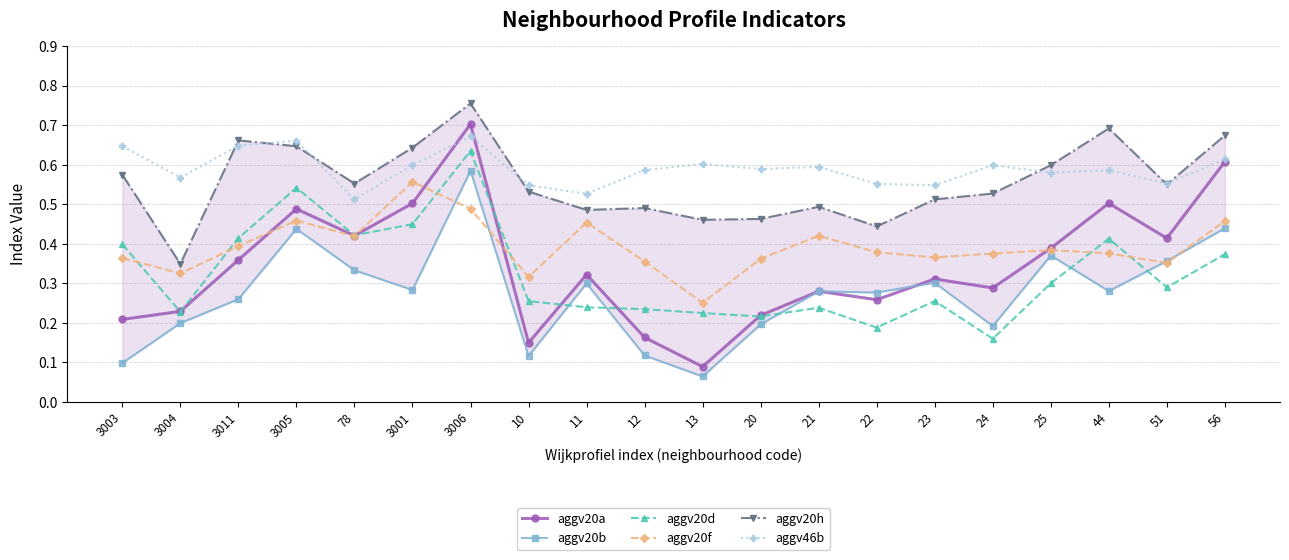

What is the spread (max minus min) of values at 78?

0.2